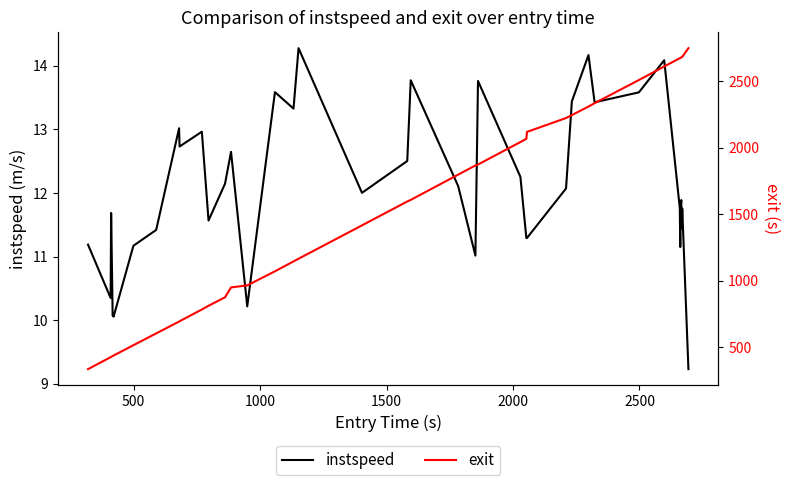

What is the minimum value for instspeed?

9.2